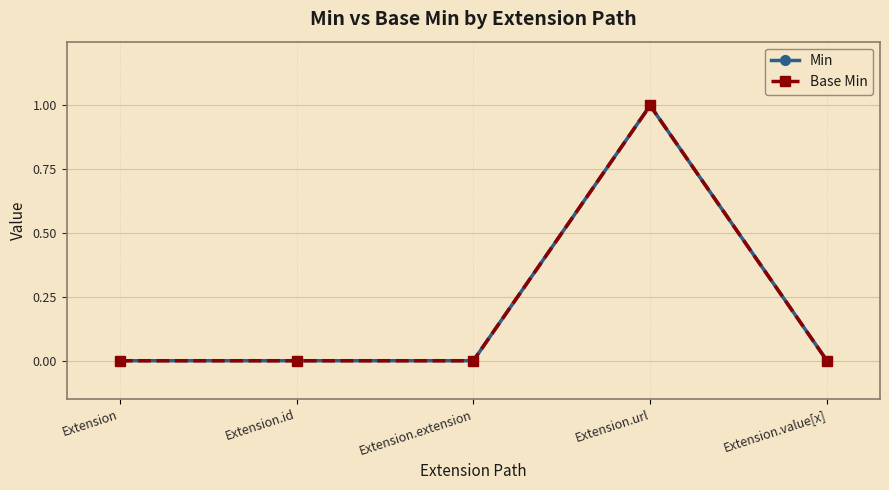

Does the chart have visible grid lines?

Yes